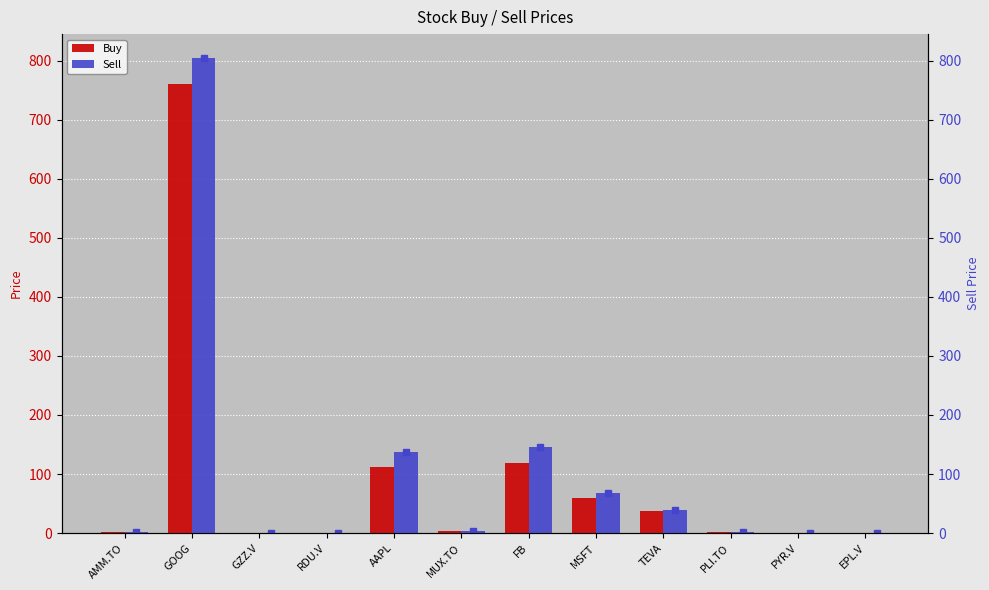

The Sell series shows 1.6 at AMM.TO. True or false?

True